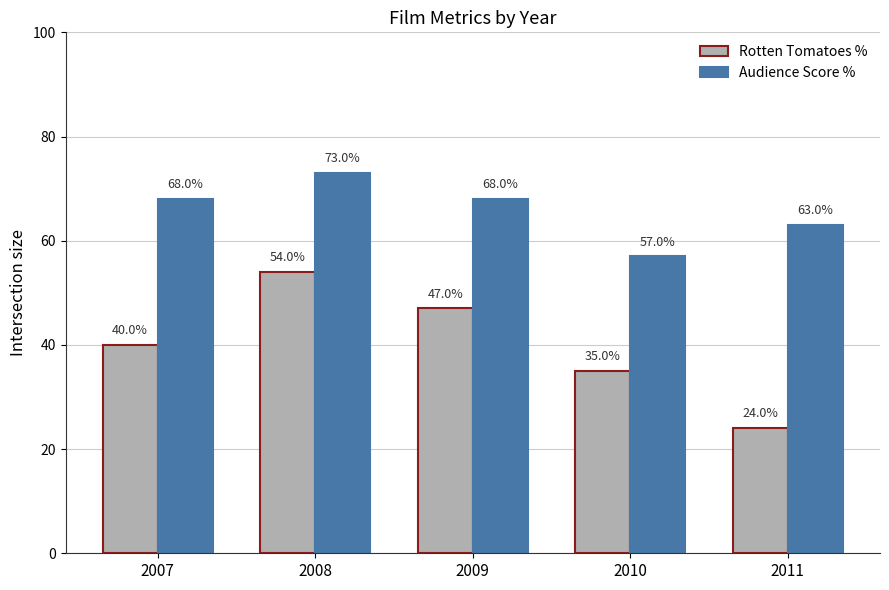

Read the Rotten Tomatoes % value at 2008.

54